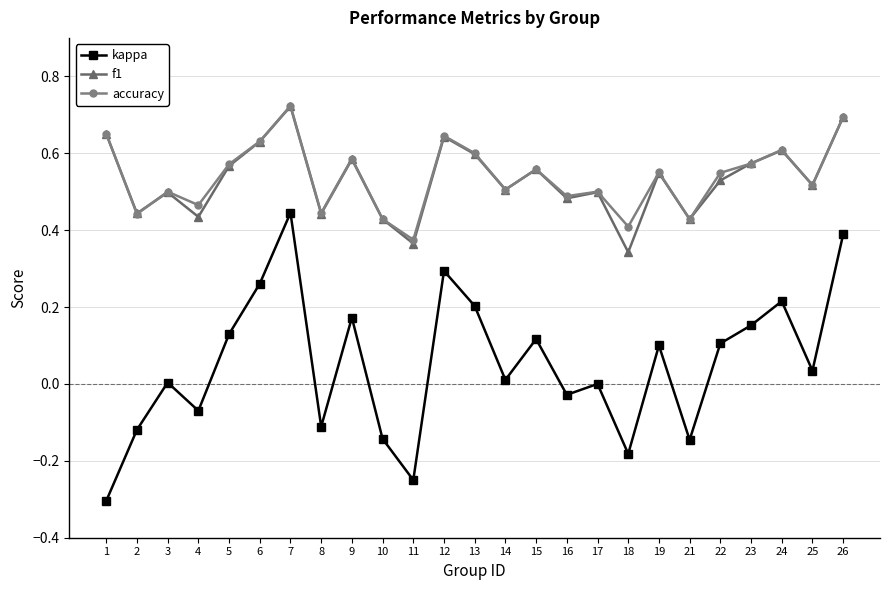

How many interior local valleys does the accuracy series have?

9